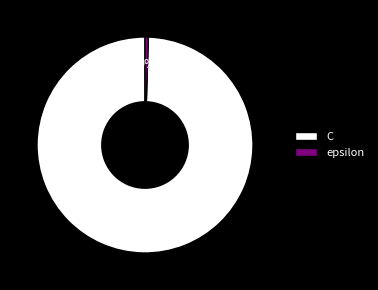

Between epsilon and C, which is larger?

C